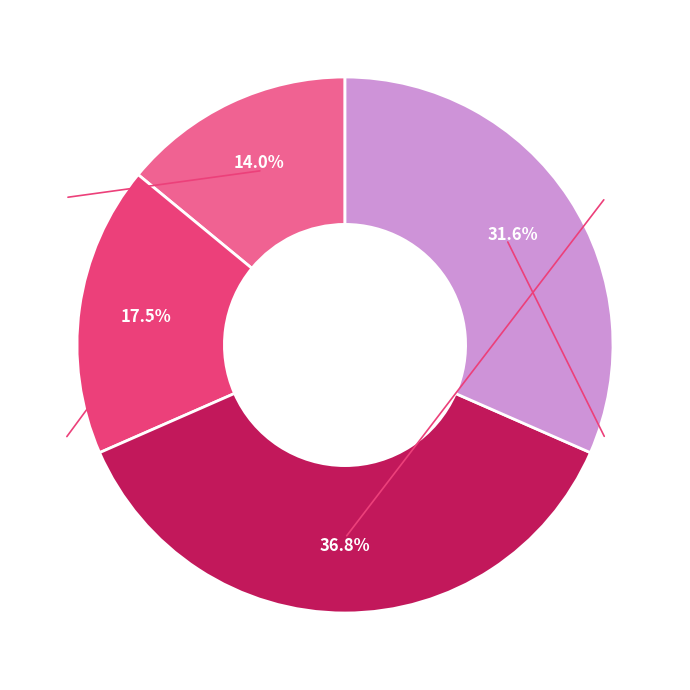

Is there a majority slice in this chart?

No